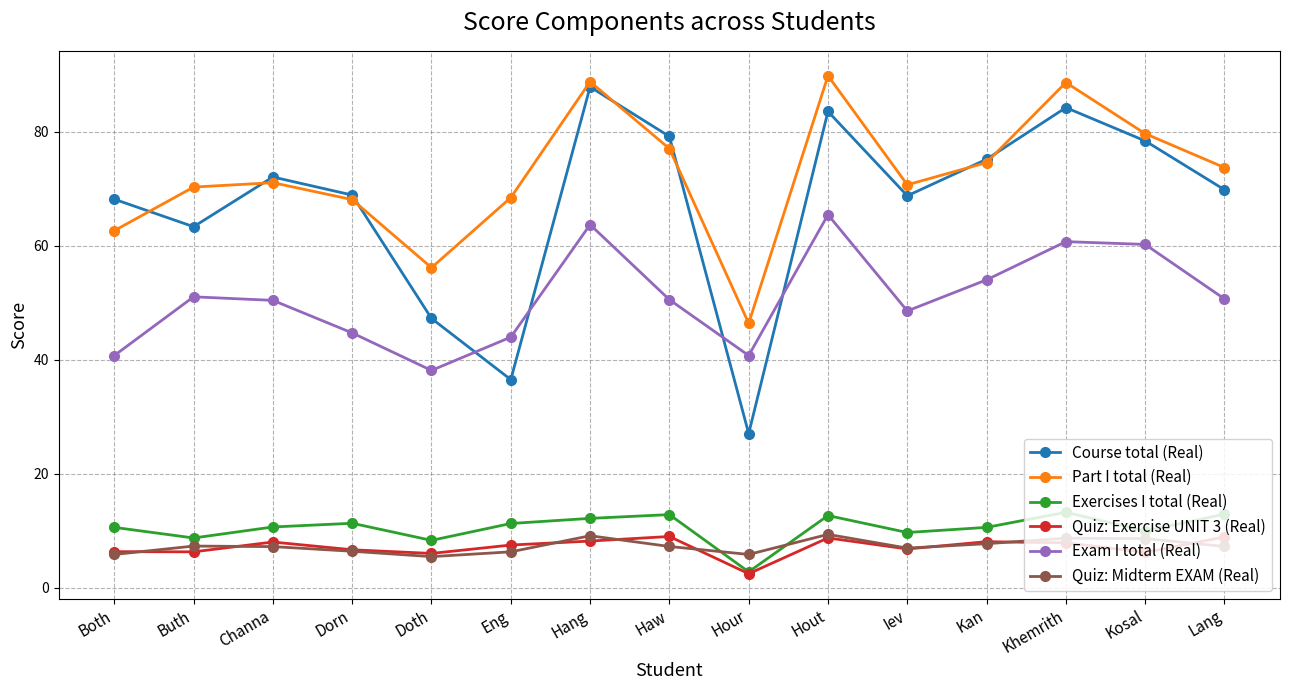

Where is the first local minimum for Exam I total (Real)?

Doth